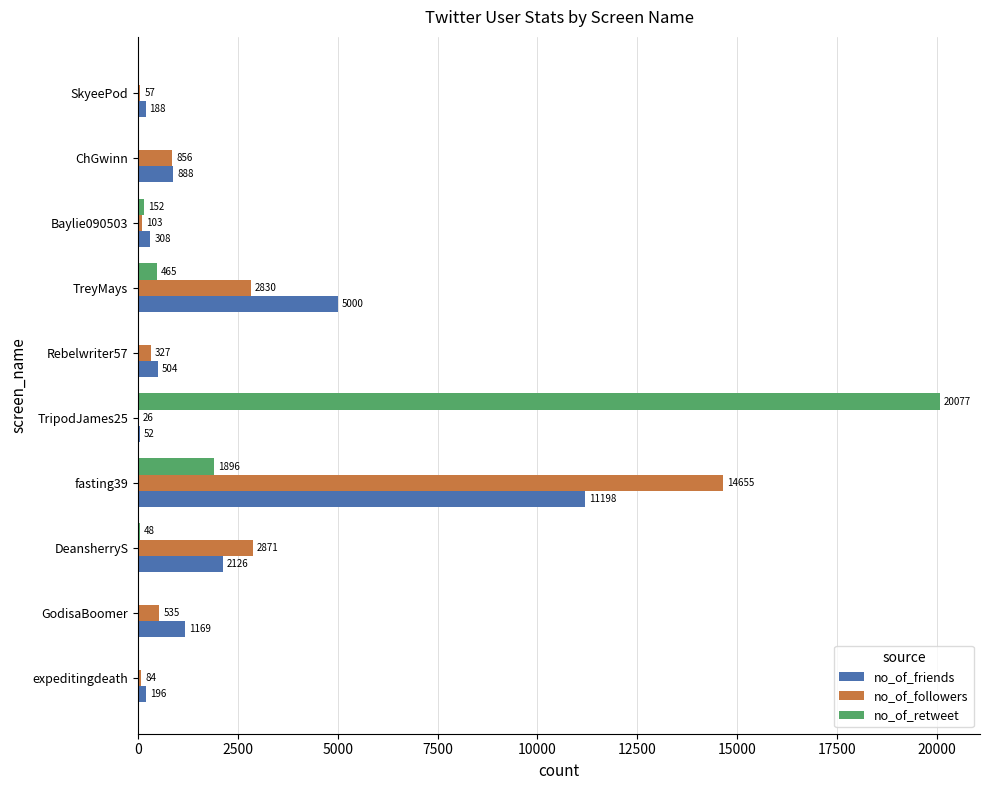

Is it true that no_of_friends equals 196 at expeditingdeath?

True